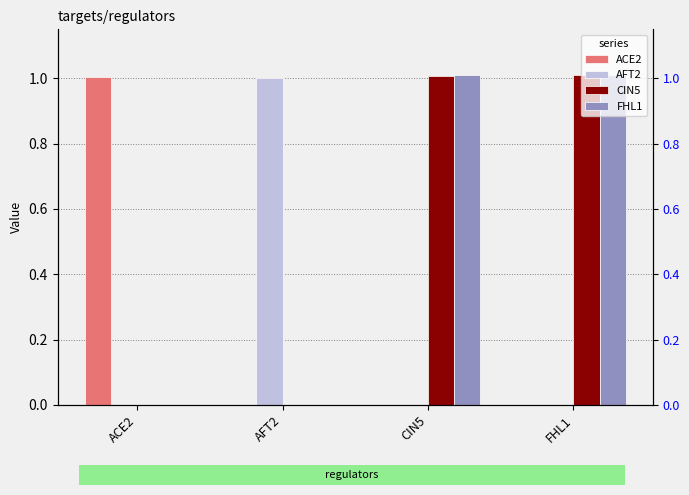

Reading right to left, list all the values displayed in this chart.

ACE2: 0.0	0.0	0.0	1.0
AFT2: 0.0	0.0	1.0	0.0
CIN5: 1.0	1.0	0.0	0.0
FHL1: 1.0	1.0	0.0	0.0